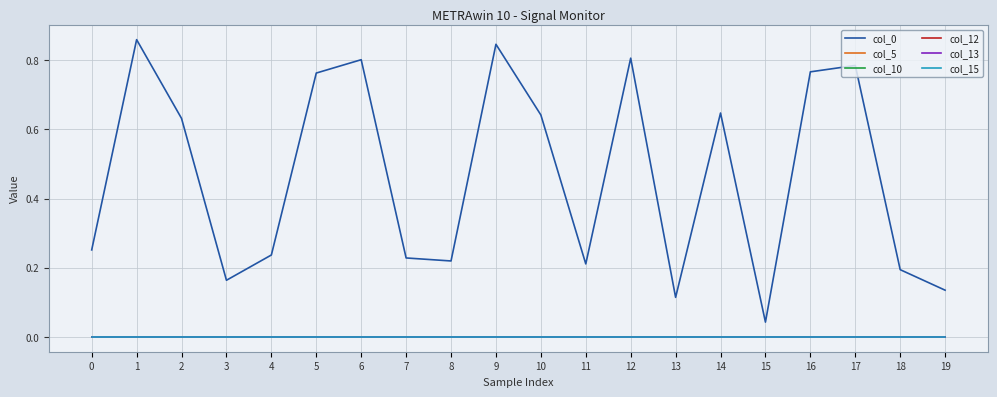

Between 3 and 16, which is larger?

16